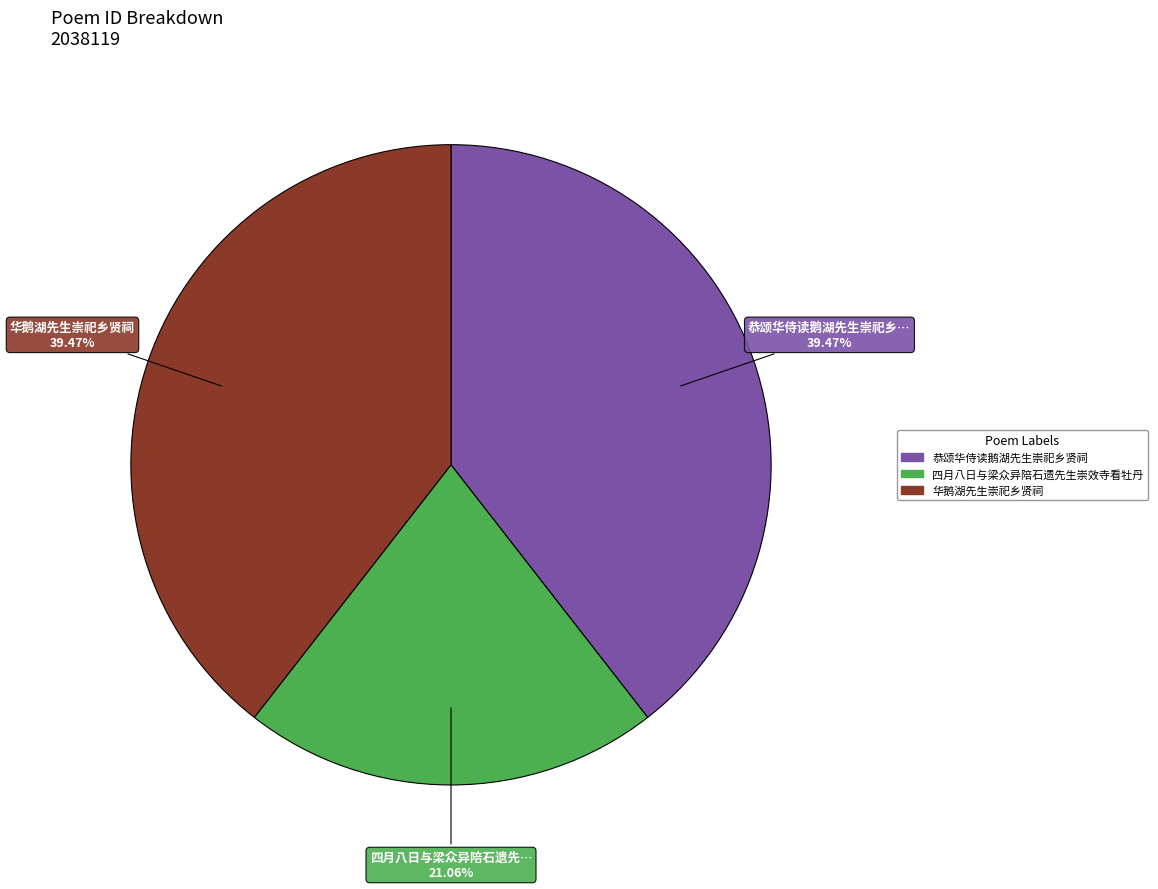

Does any single category account for the majority?

No